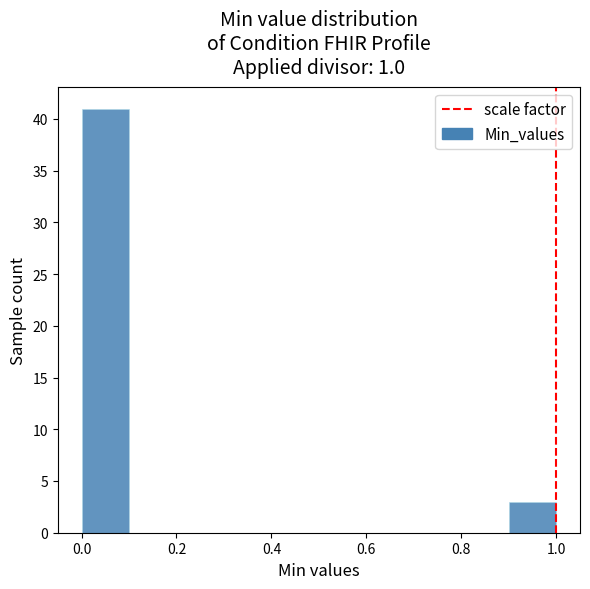

Reading left to right, list every bar in this chart as the range it spans on the x-axis followed by its height. The values are not printed on the chart, so give them approximately, as read against the axis.

0.0 to 0.1: 41
0.1 to 0.2: 0
0.2 to 0.3: 0
0.3 to 0.4: 0
0.4 to 0.5: 0
0.5 to 0.6: 0
0.6 to 0.7: 0
0.7 to 0.8: 0
0.8 to 0.9: 0
0.9 to 1.0: 3